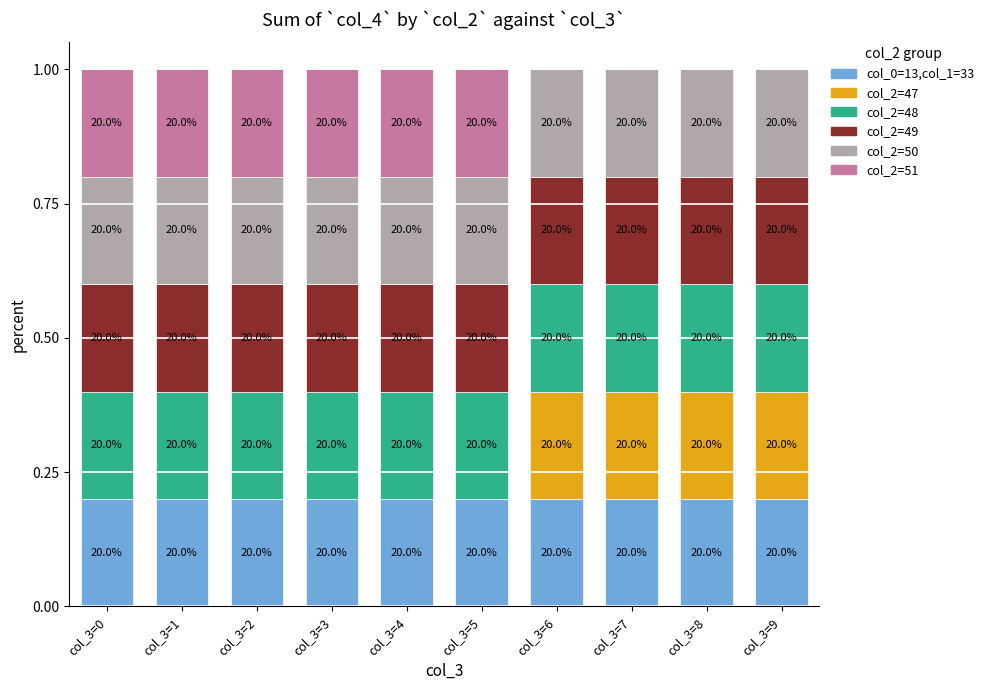

Does the chart contain stacked bars?

Yes